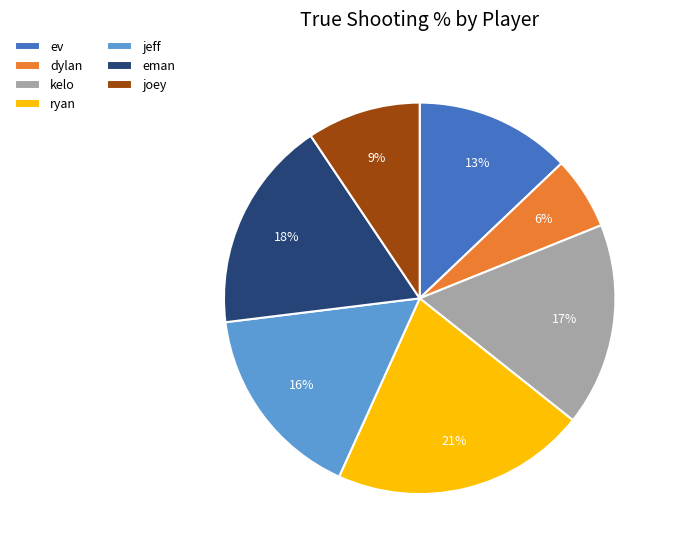

Which category has the biggest portion of the pie?

ryan